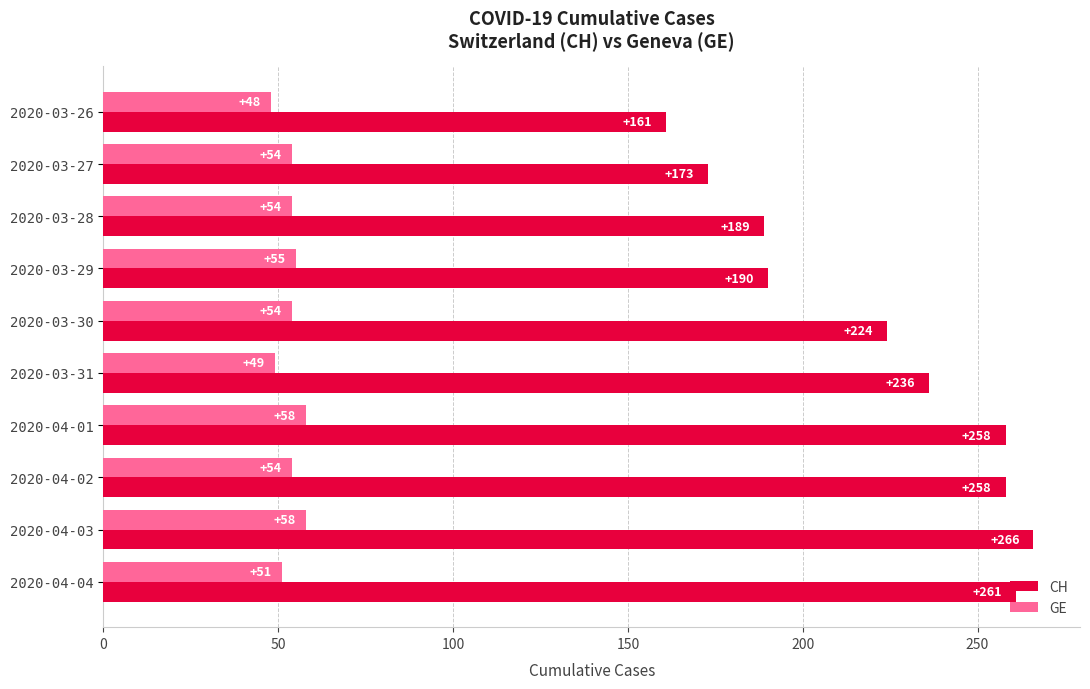

Is the value of GE at 2020-03-26 greater than the value of CH at 2020-03-26?

No